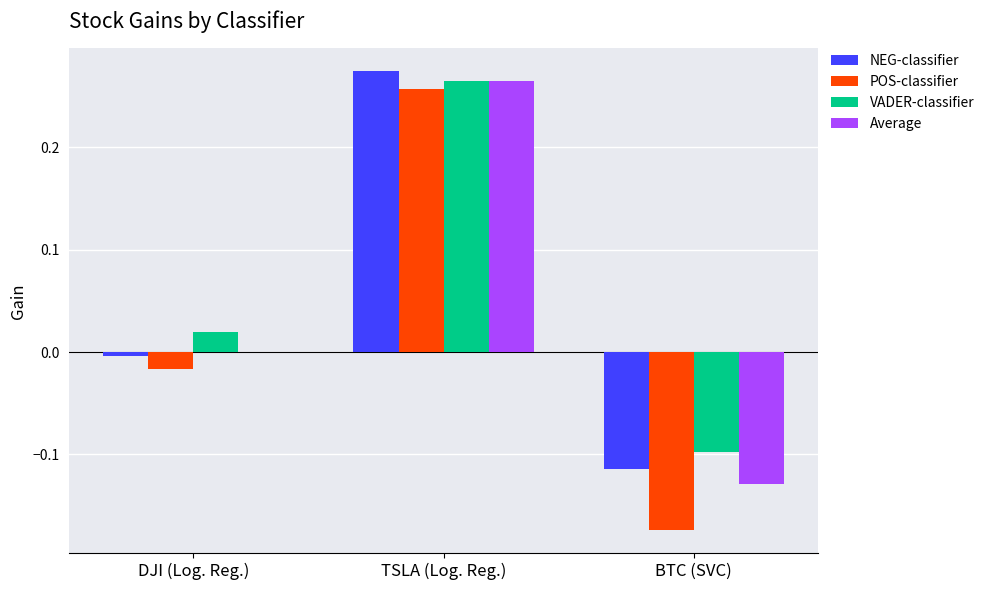

Which series has the widest spread of values?

POS-classifier